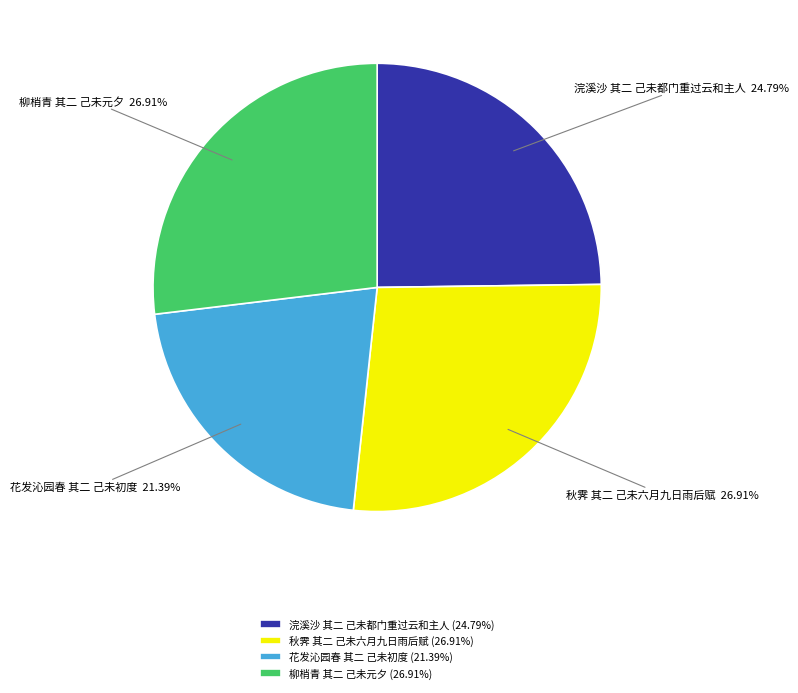

To the nearest percent, what is the combined percentage of 柳梢青 其二 己未元夕 and 花发沁园春 其二 己未初度?

48%